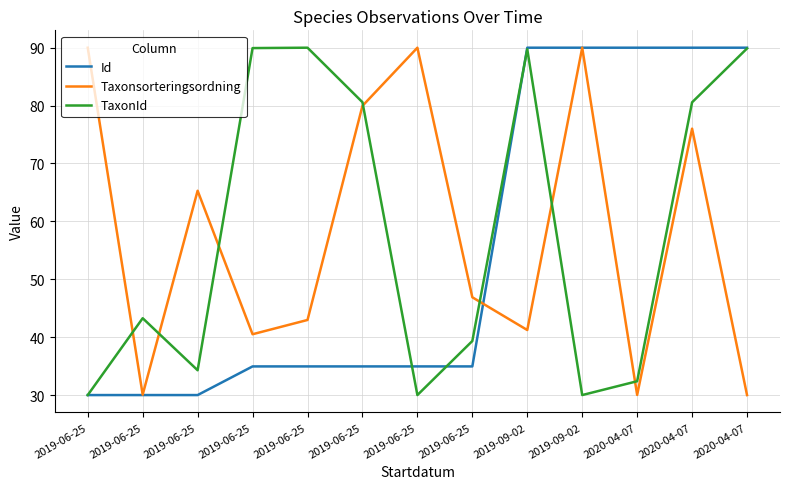

Where is TaxonId nearest to the value 60?

2019-06-25